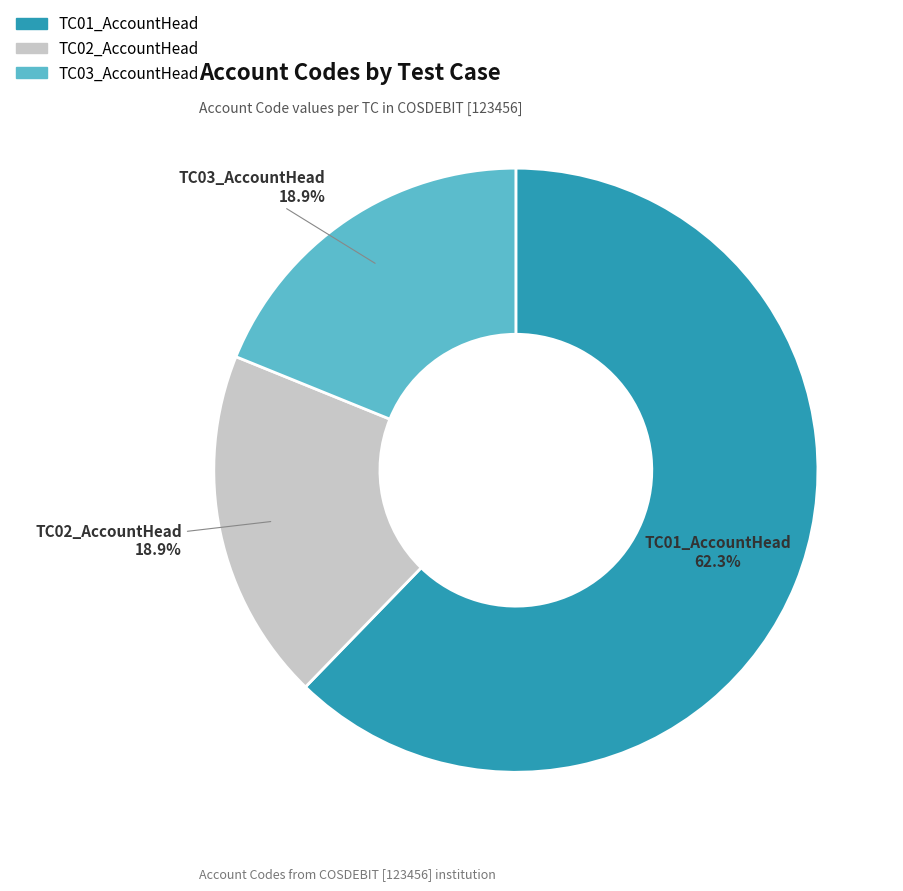

How many segments does this pie chart have?

3